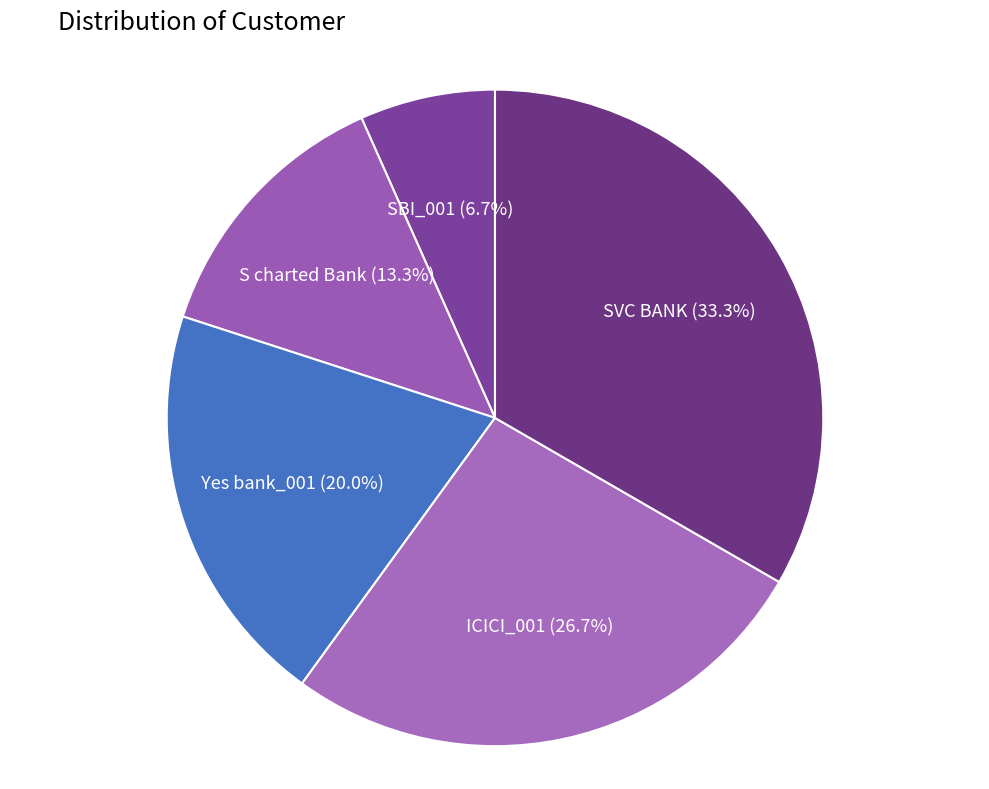

What portion of the pie excludes SVC BANK?

66.7%